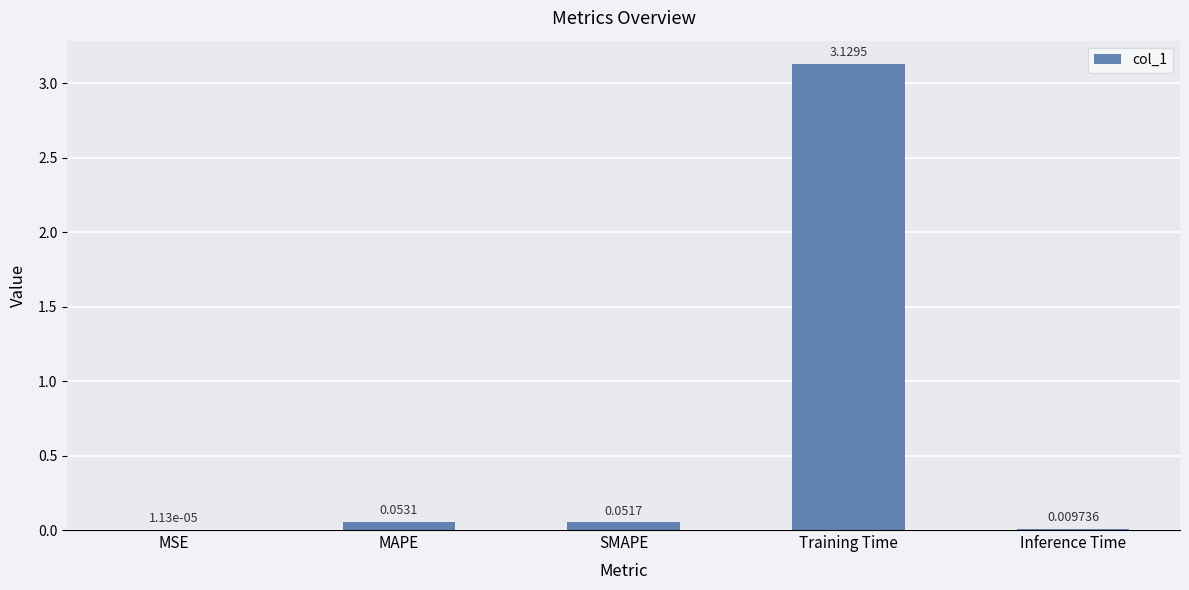

Where is the data nearest to the value 1?

MAPE